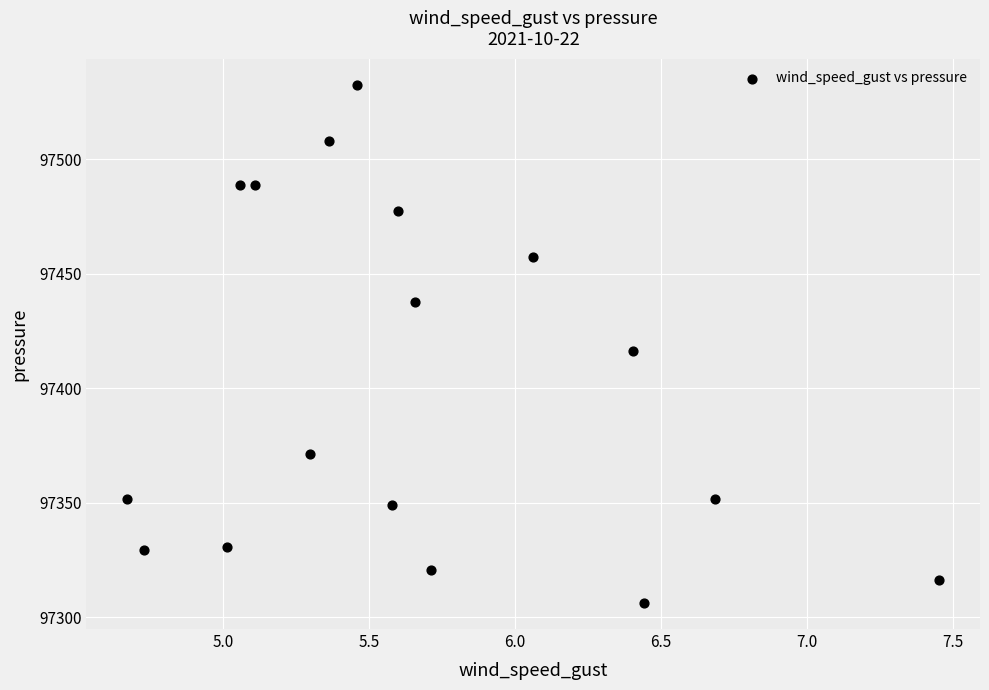

What is the range of Y values (max minus min)?

226.3